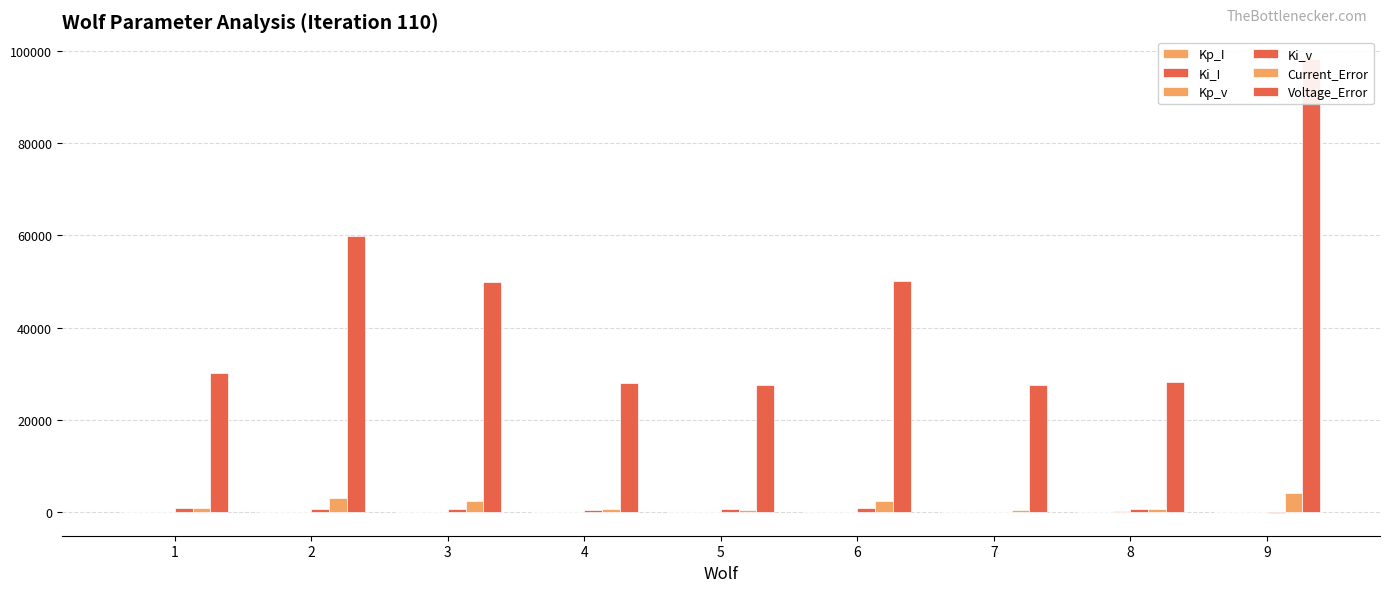

What is the difference between the maximum and minimum values in the Ki_v series?

1192.3